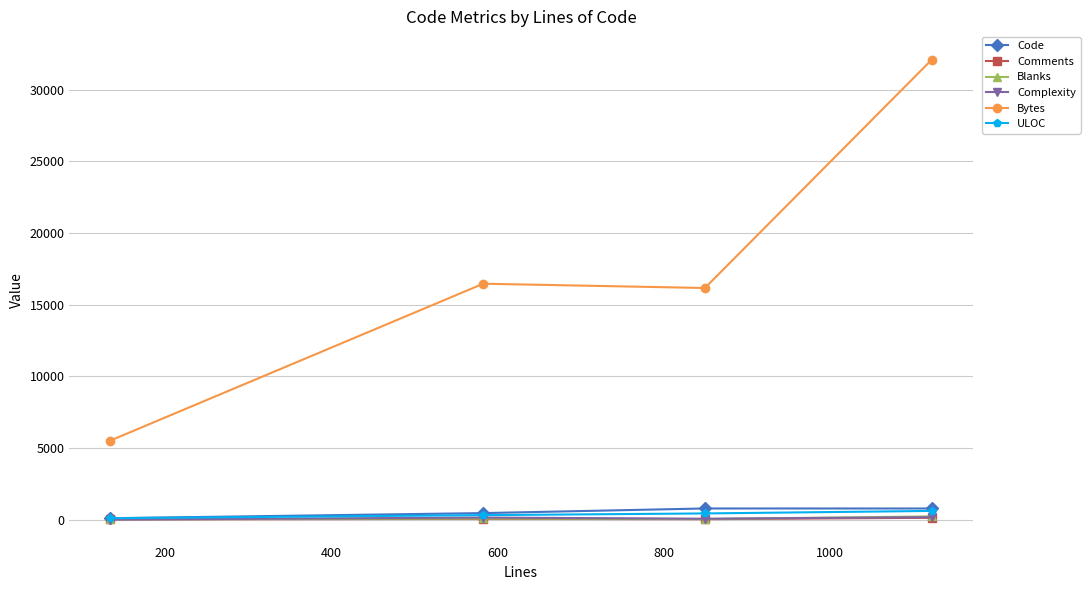

True or false: Comments has more than 2 points higher than both neighbors.

False